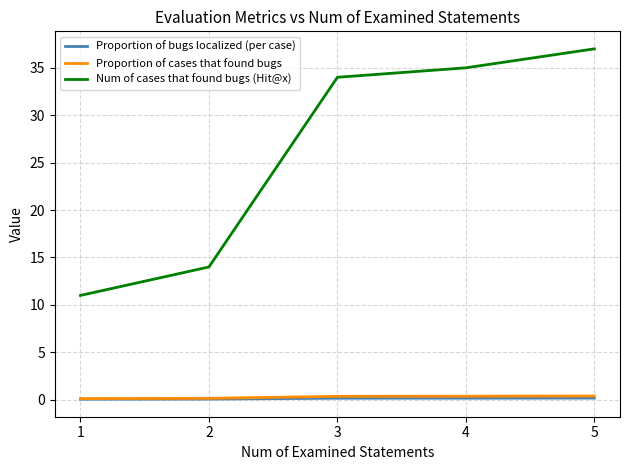

The Num of cases that found bugs (Hit@x) series shows 14.0 at 2. True or false?

True